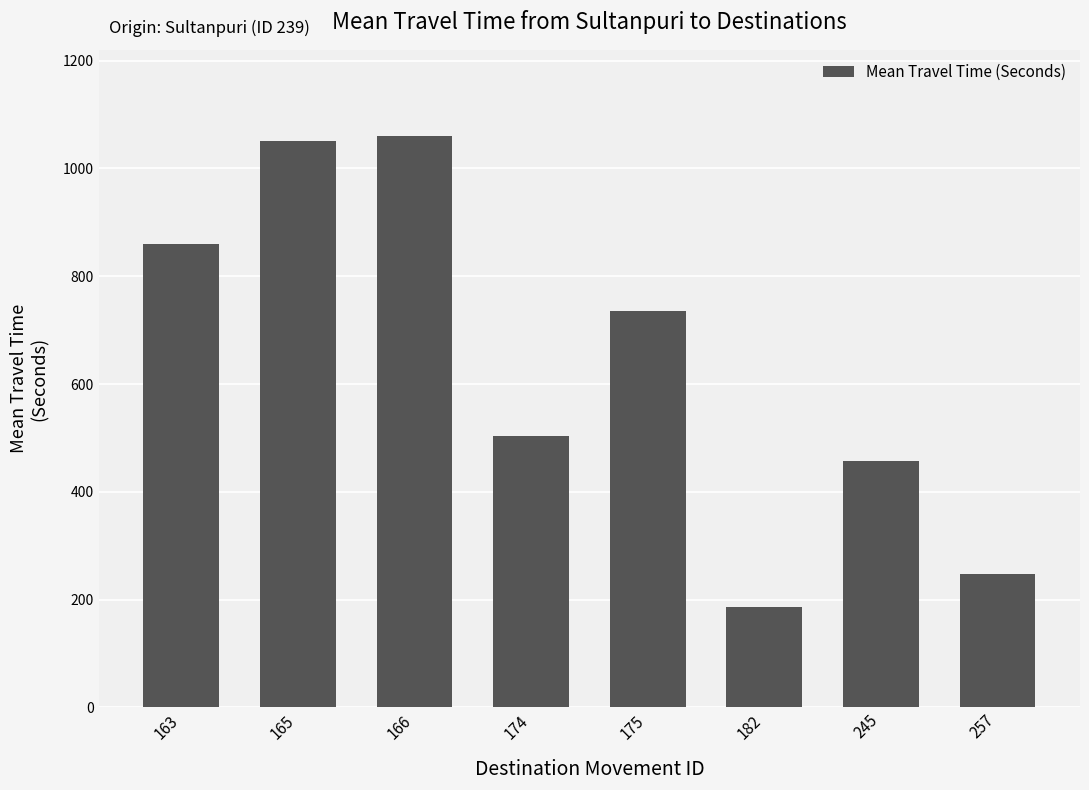

How many bars are there in total?

8